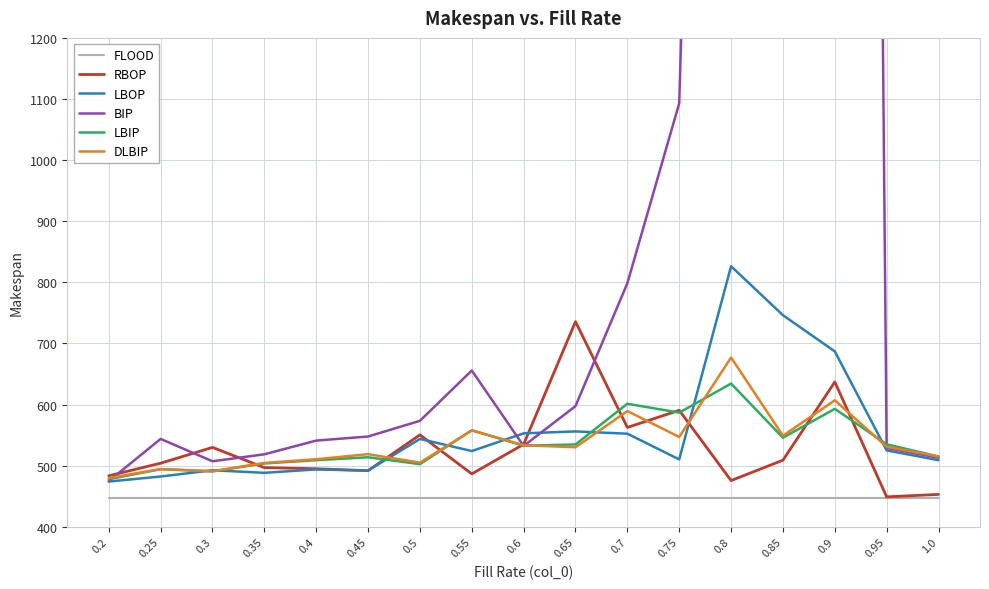

Which series has the largest total across all categories?

BIP